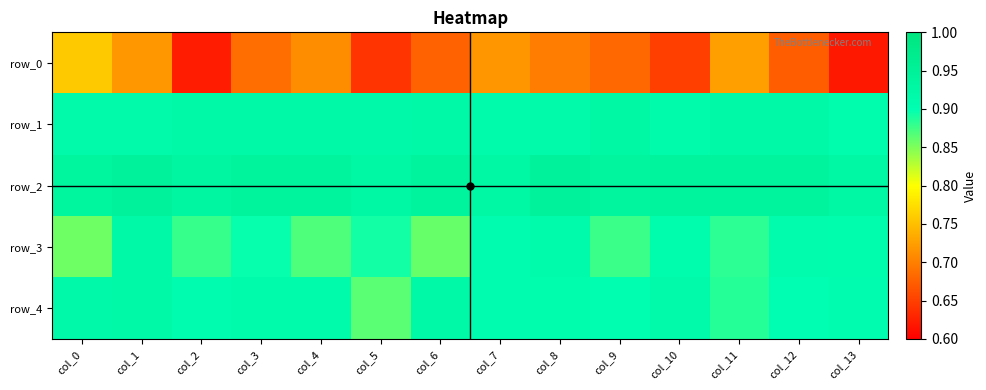

What is the highest value of the row_4 series?

0.9